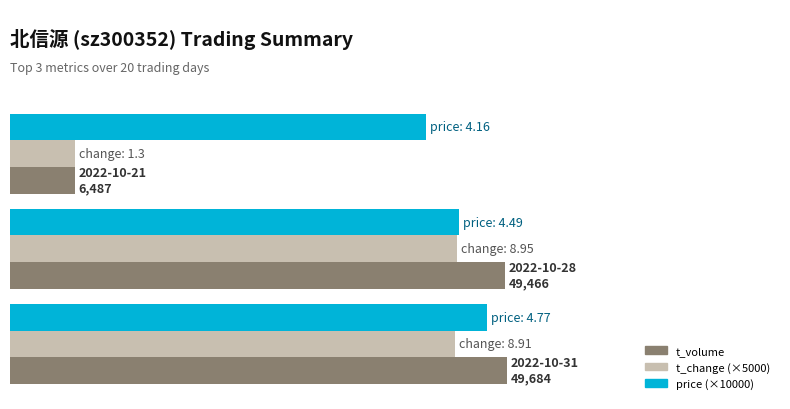

What are all the series names shown in the legend?

t_volume, t_change (×5000), price (×10000)